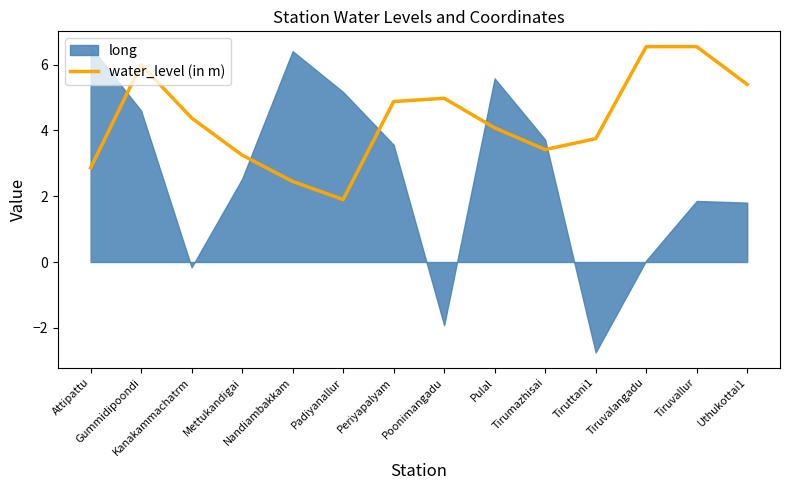

List the labels in order of value, smallest first.

Padiyanallur, Nandiambakkam, Attipattu, Mettukandigai, Tirumazhisai, Tiruttani1, Pulal, Kanakammachatrm, Periyapalyam, Poonimangadu, Uthukottai1, Gummidipoondi, Tiruvalangadu, Tiruvallur